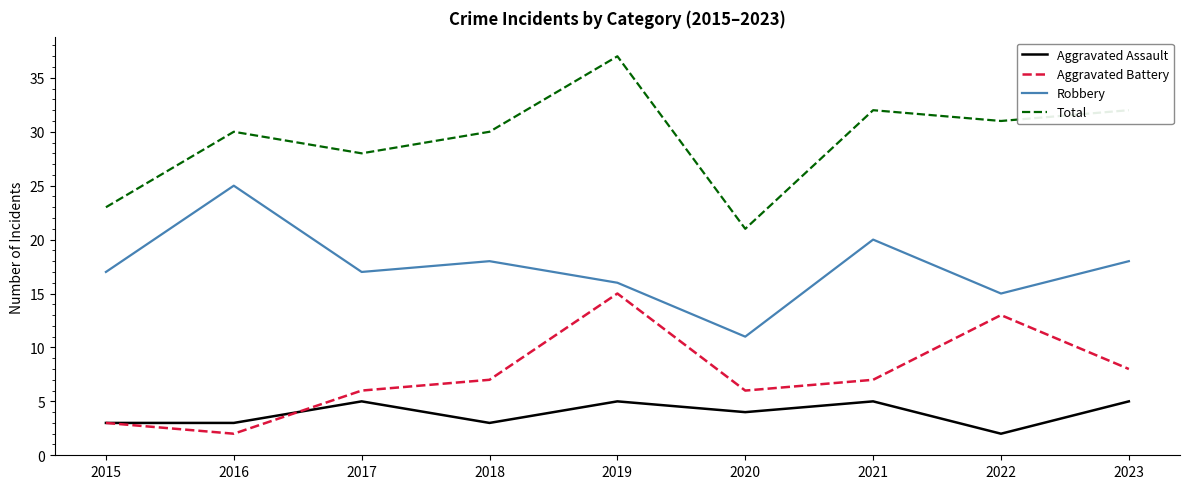

What is the difference between the highest and lowest values at 2016?

28